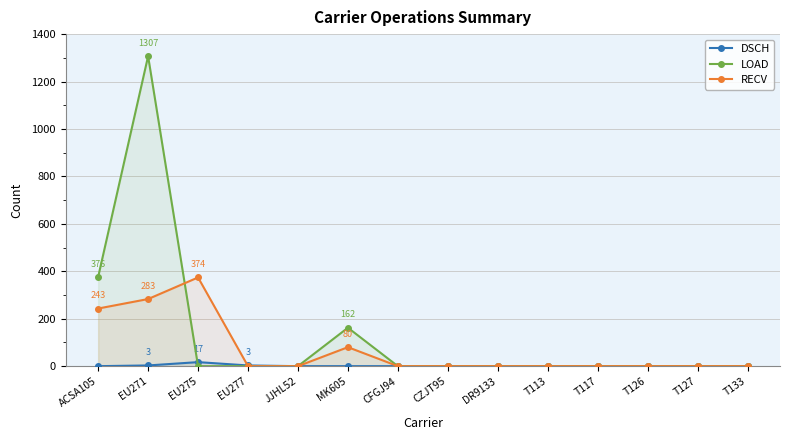

Between EU271 and ACSA105, which is larger?

EU271